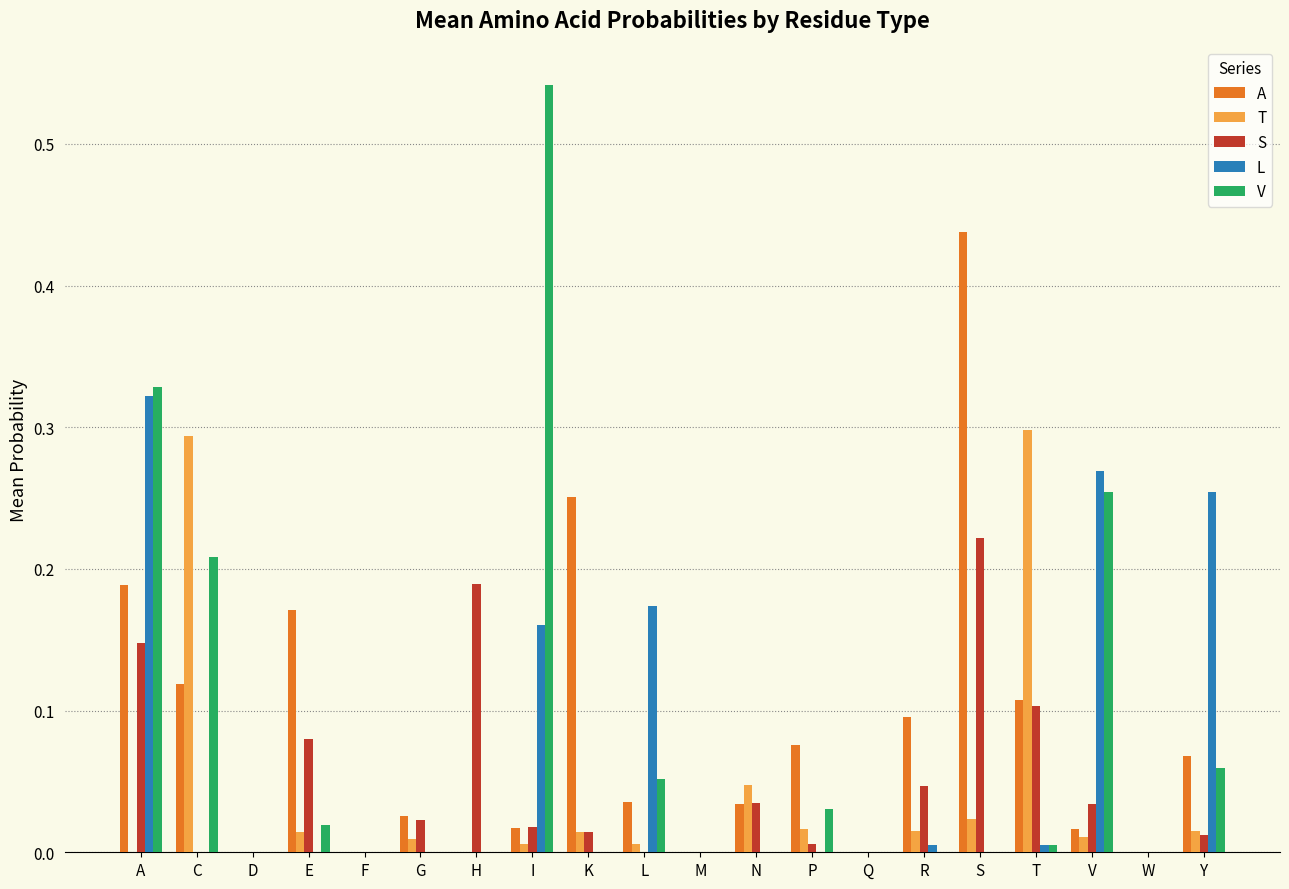

Which category has the highest value across all series?

I